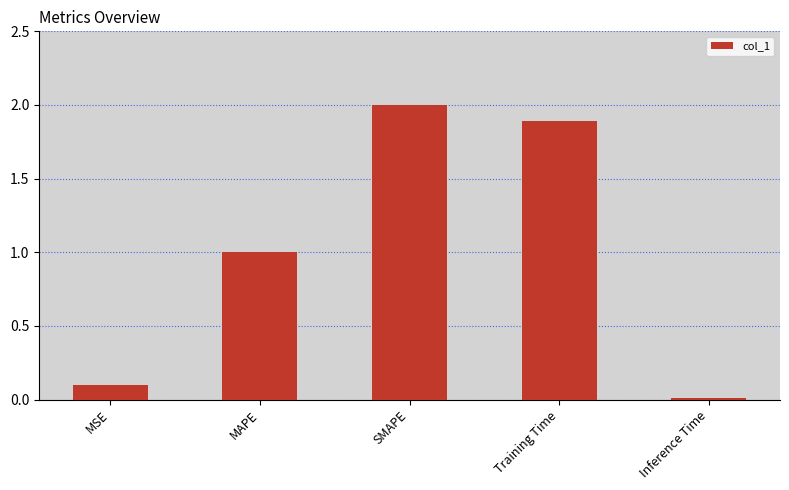

Read the value at Training Time.

1.9